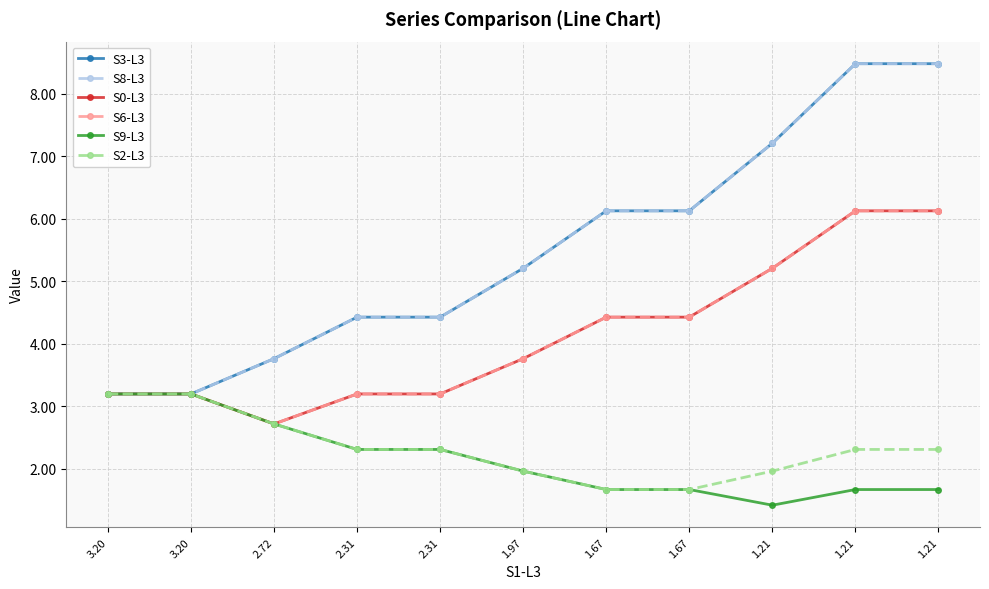

Does the chart have visible grid lines?

Yes